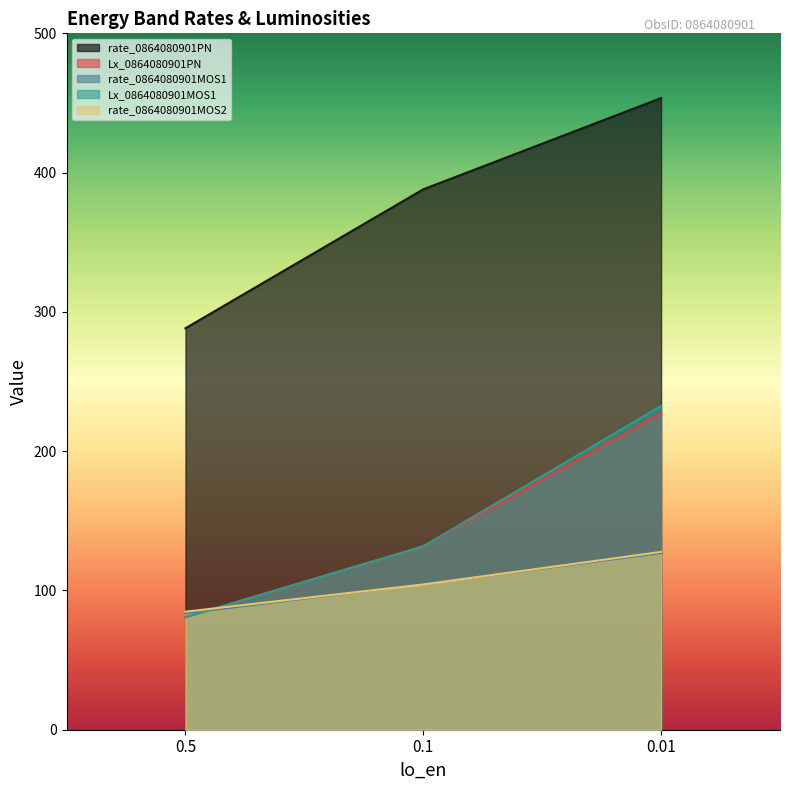

True or false: rate_0864080901MOS2 has a value of 104.3 at 0.1.

True